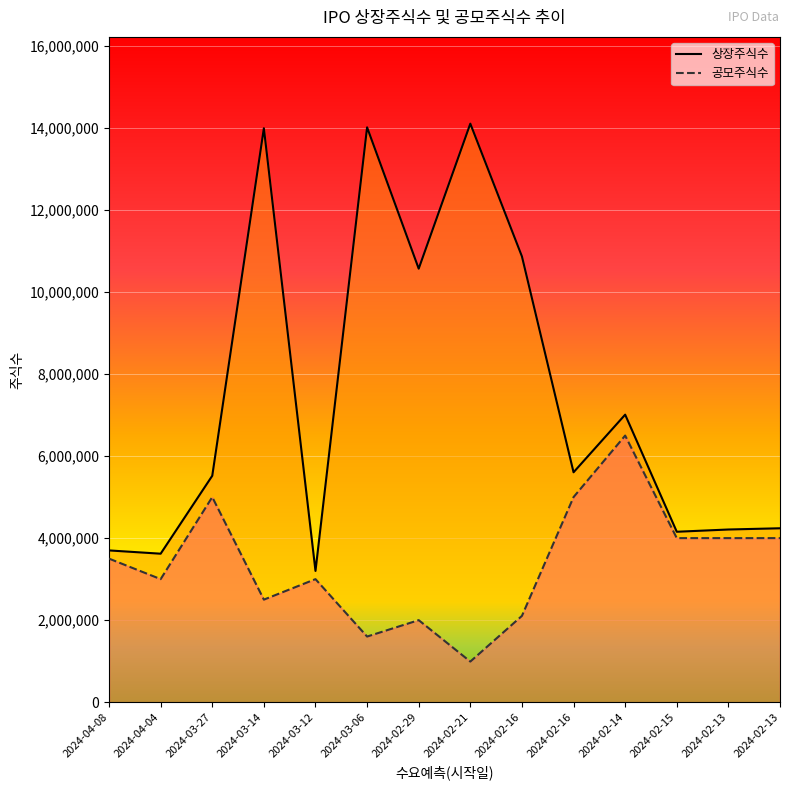

Rank the series by their average value, from highest to lowest.

상장주식수, 공모주식수